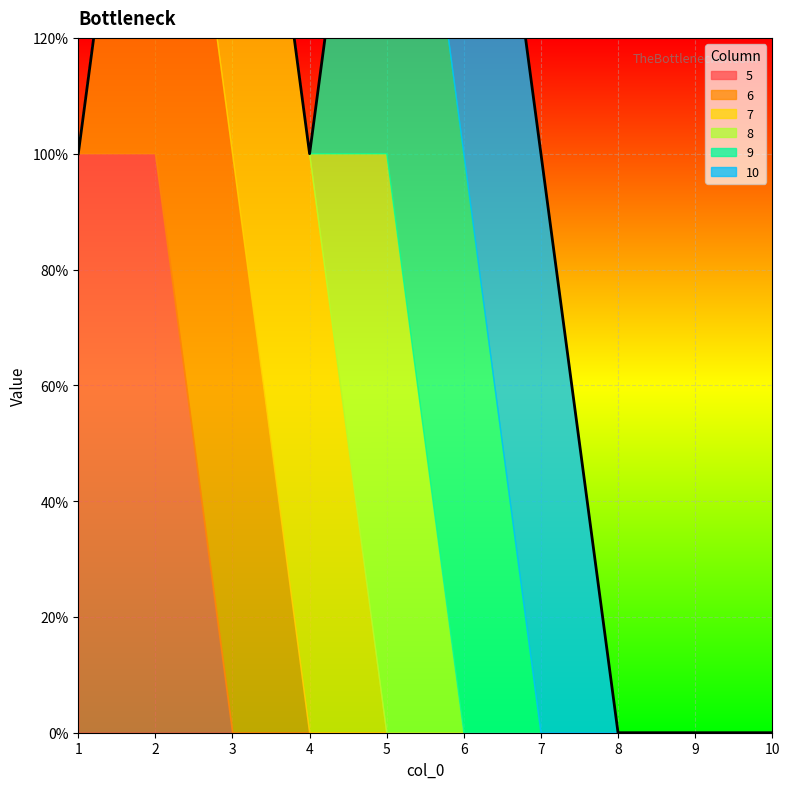

How many lines are shown in the chart?

6